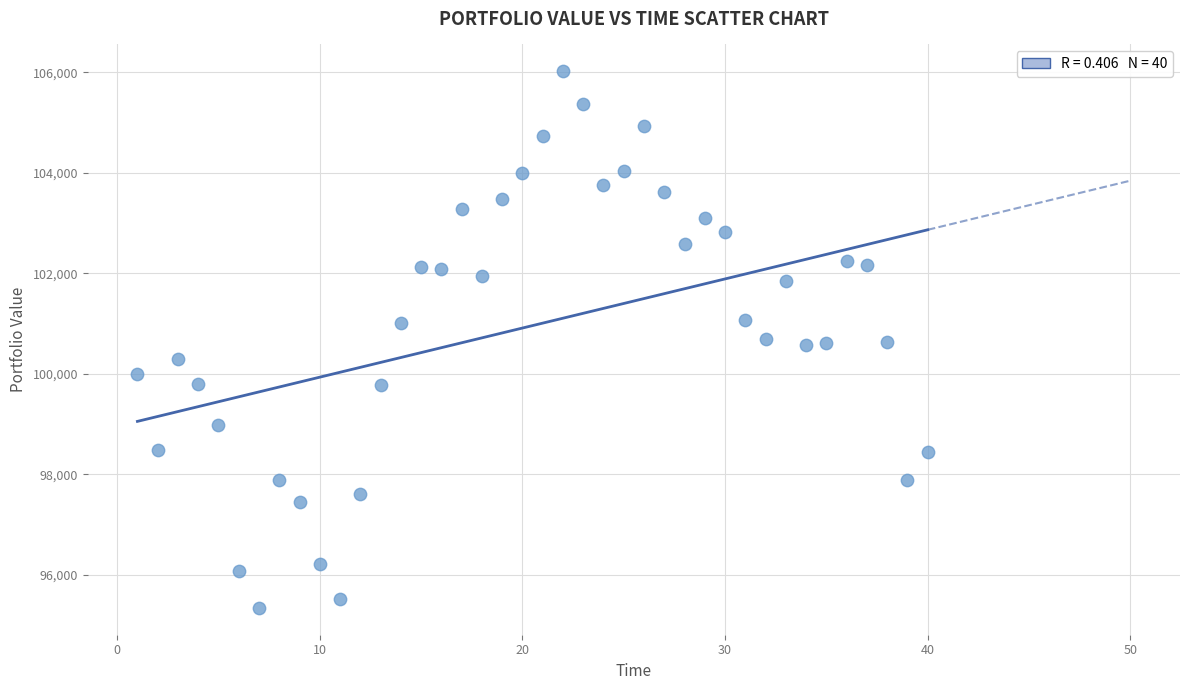

What is the range of Y values (max minus min)?

10674.4